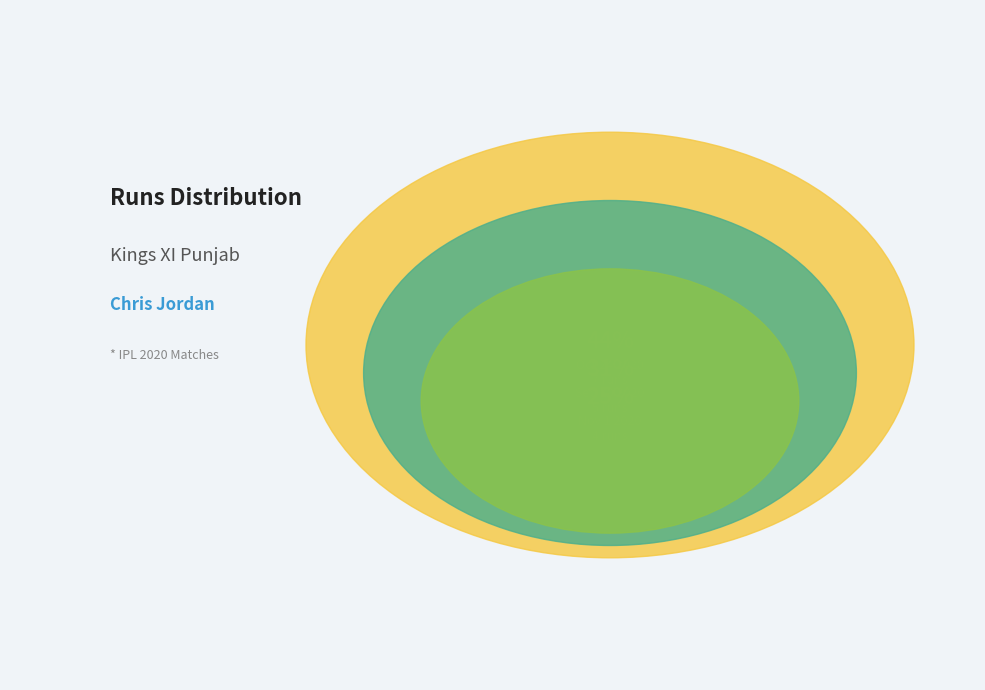

To the nearest percent, what portion does Oct 24 2020 represent?

44%